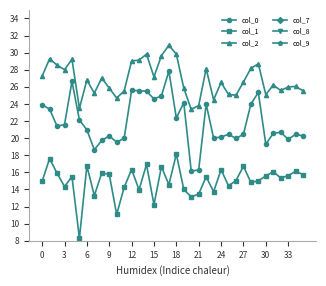

What is the highest value of the col_0 series?

27.8